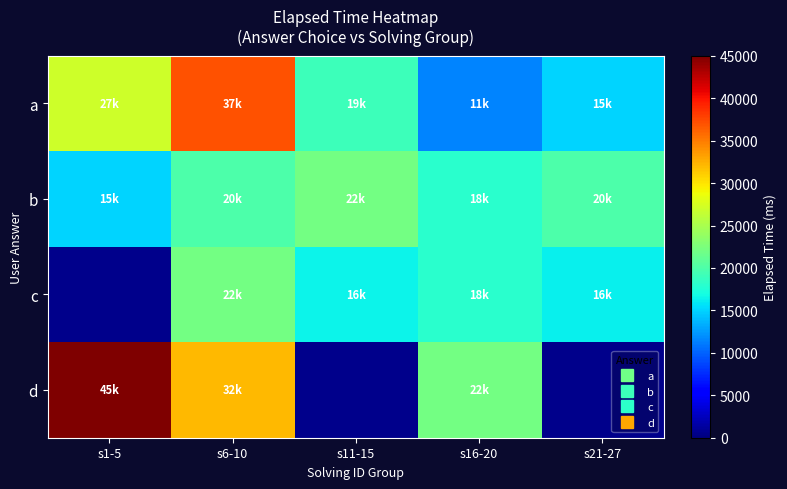

What is the smallest value displayed?

11500.0